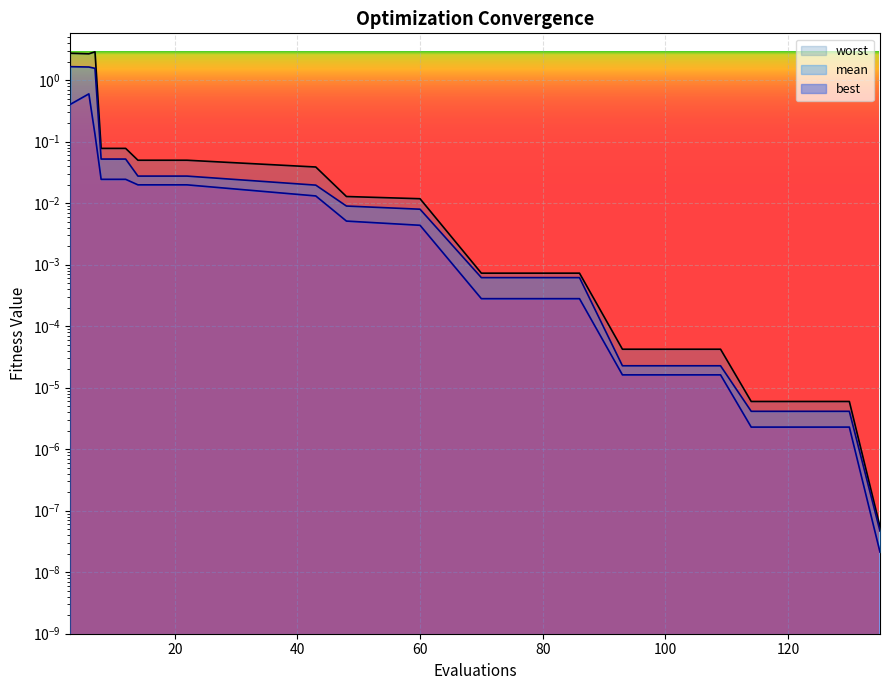

Which series has the largest total across all categories?

worst